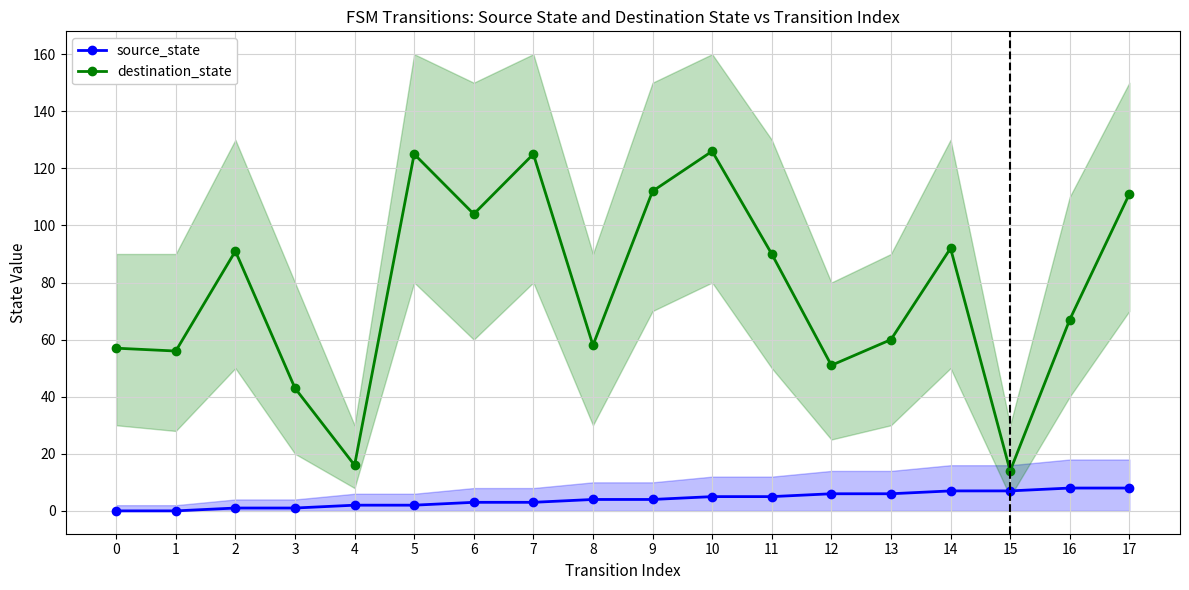

What is the average value of the destination_state series?

78